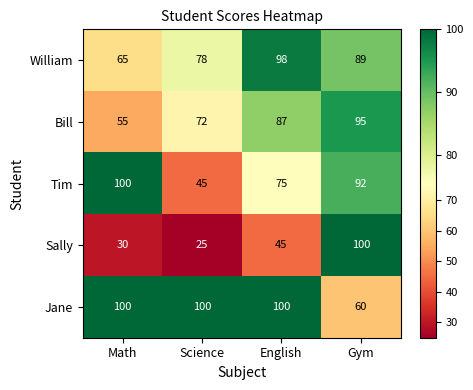

What is the difference between the highest and lowest values at Math?

70